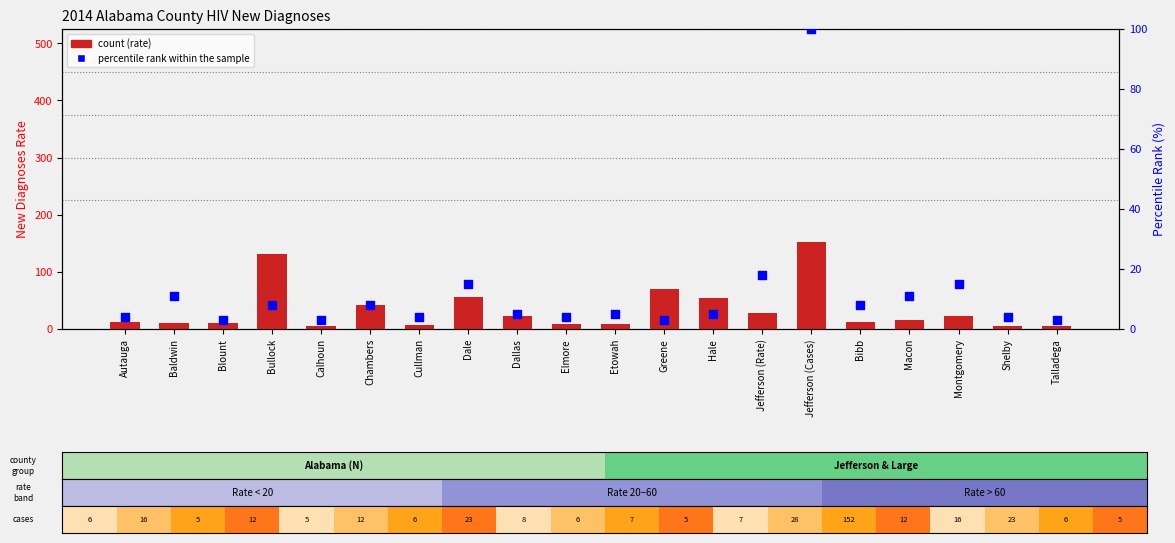

What are all the series names shown in the legend?

count, percentile rank within the sample